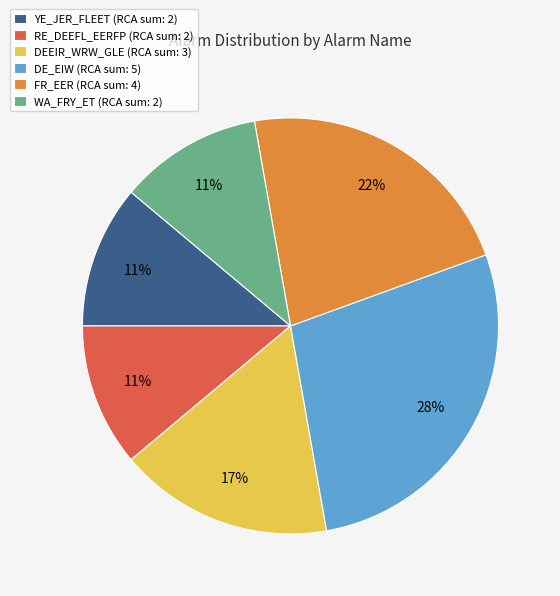

To the nearest percent, what portion does DEEIR_WRW_GLE (RCA sum: 3) represent?

17%